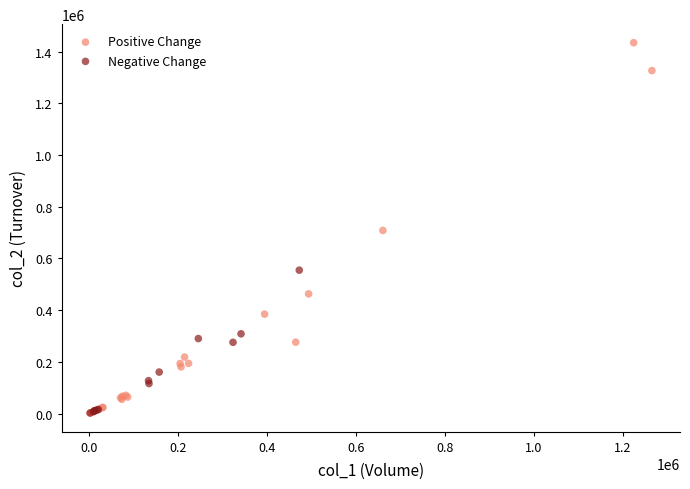

What are all the series names shown in the legend?

Positive Change, Negative Change